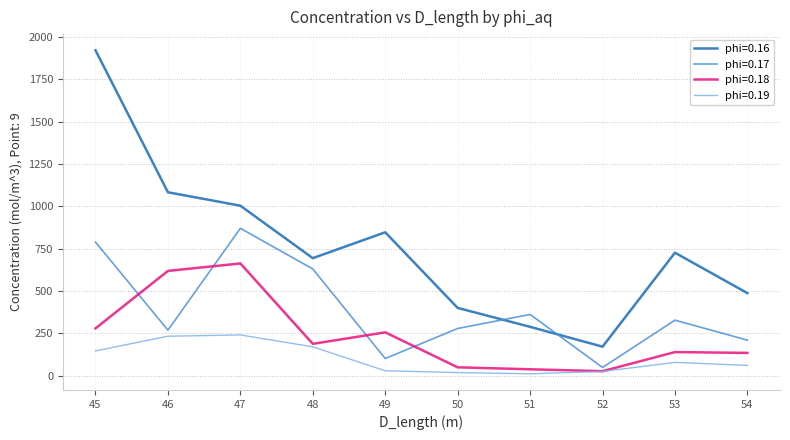

List the series in order of their peak value, highest first.

phi=0.16, phi=0.17, phi=0.18, phi=0.19